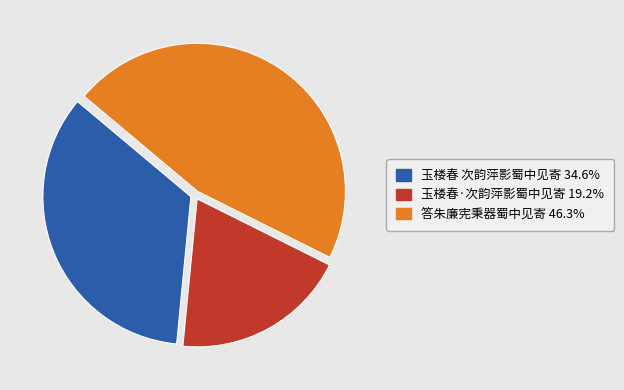

Does 玉楼春 次韵萍影蜀中见寄 represent more than half of the total?

No